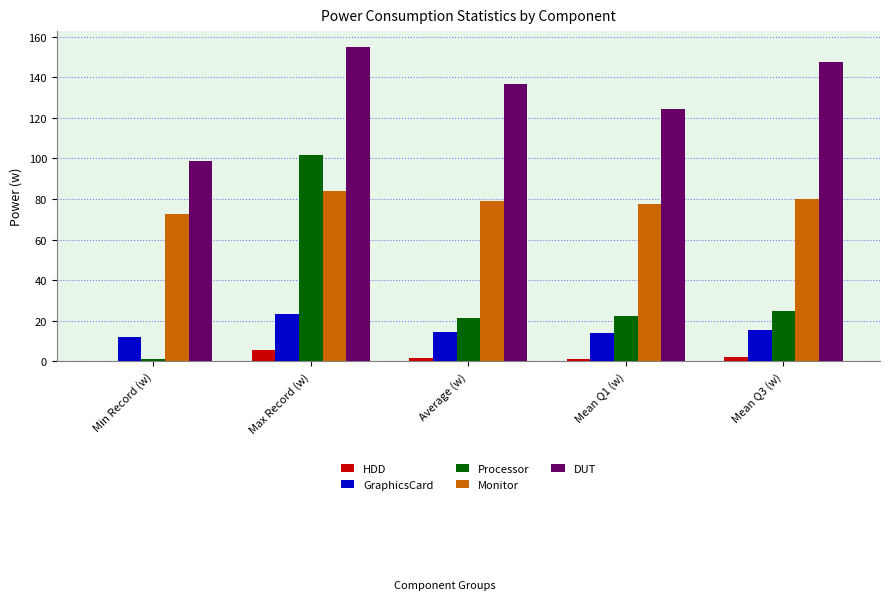

Which series has the largest total across all categories?

DUT